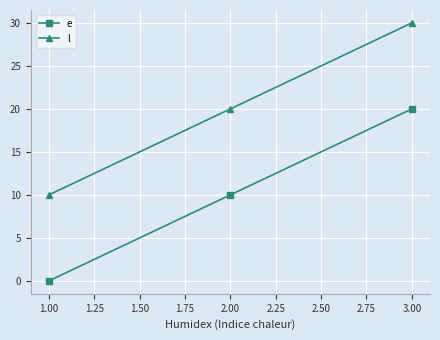

Rank the categories by e value from lowest to highest.

1.00, 2.00, 3.00